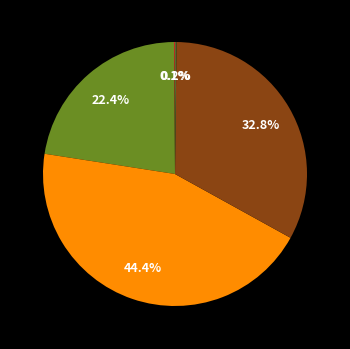

Is there any slice that represents more than half of the pie?

No